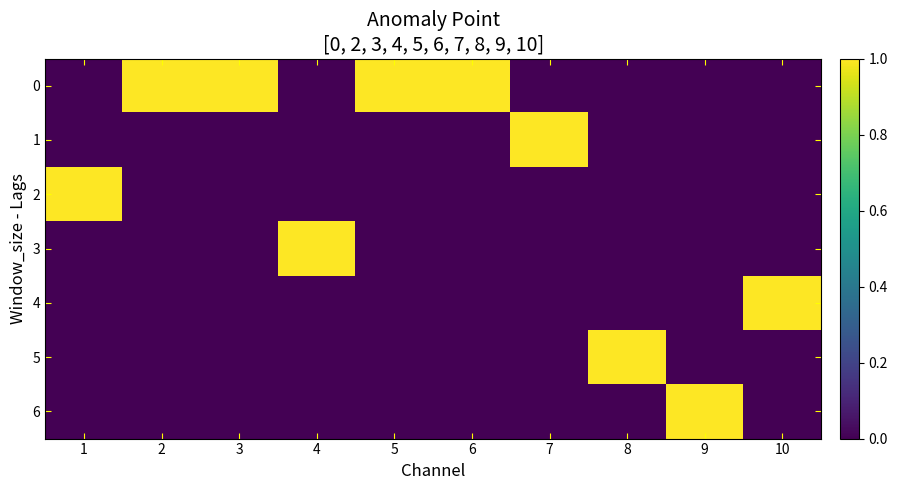

Reading left to right, what are all the values shown in this chart?

0: 1=0	2=1	3=1	4=0	5=1	6=1	7=0	8=0	9=0	10=0
1: 1=0	2=0	3=0	4=0	5=0	6=0	7=1	8=0	9=0	10=0
2: 1=1	2=0	3=0	4=0	5=0	6=0	7=0	8=0	9=0	10=0
3: 1=0	2=0	3=0	4=1	5=0	6=0	7=0	8=0	9=0	10=0
4: 1=0	2=0	3=0	4=0	5=0	6=0	7=0	8=0	9=0	10=1
5: 1=0	2=0	3=0	4=0	5=0	6=0	7=0	8=1	9=0	10=0
6: 1=0	2=0	3=0	4=0	5=0	6=0	7=0	8=0	9=1	10=0